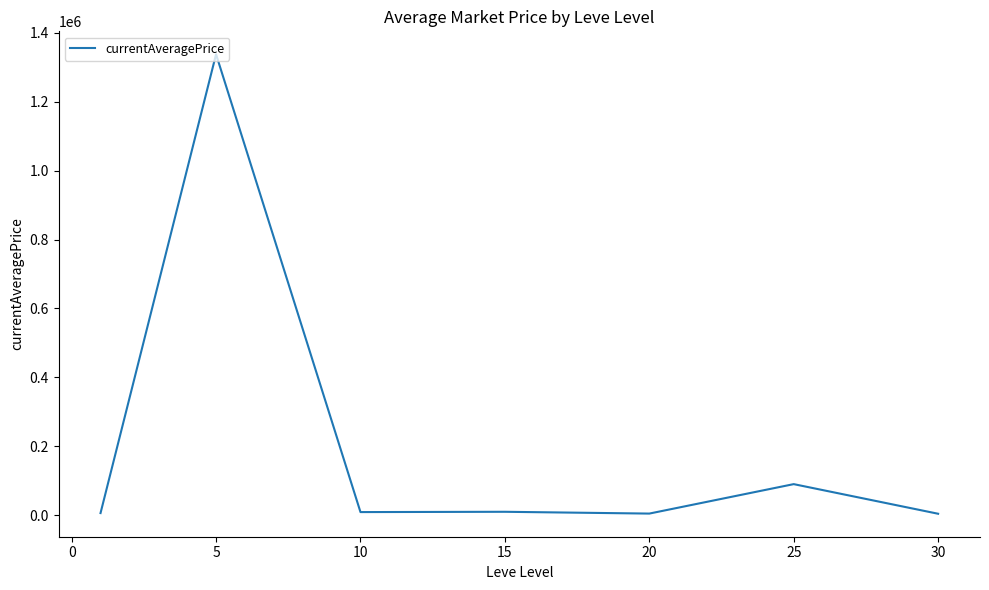

True or false: the data has more than 1 interior local peaks.

True